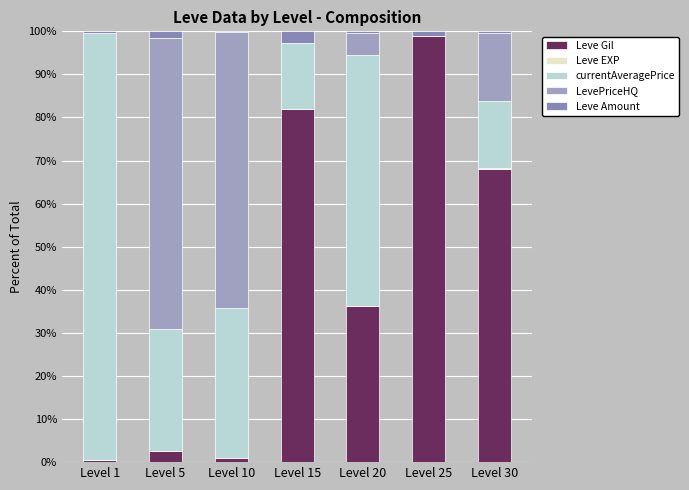

The Leve EXP series shows 0.1 at Level 20. True or false?

False